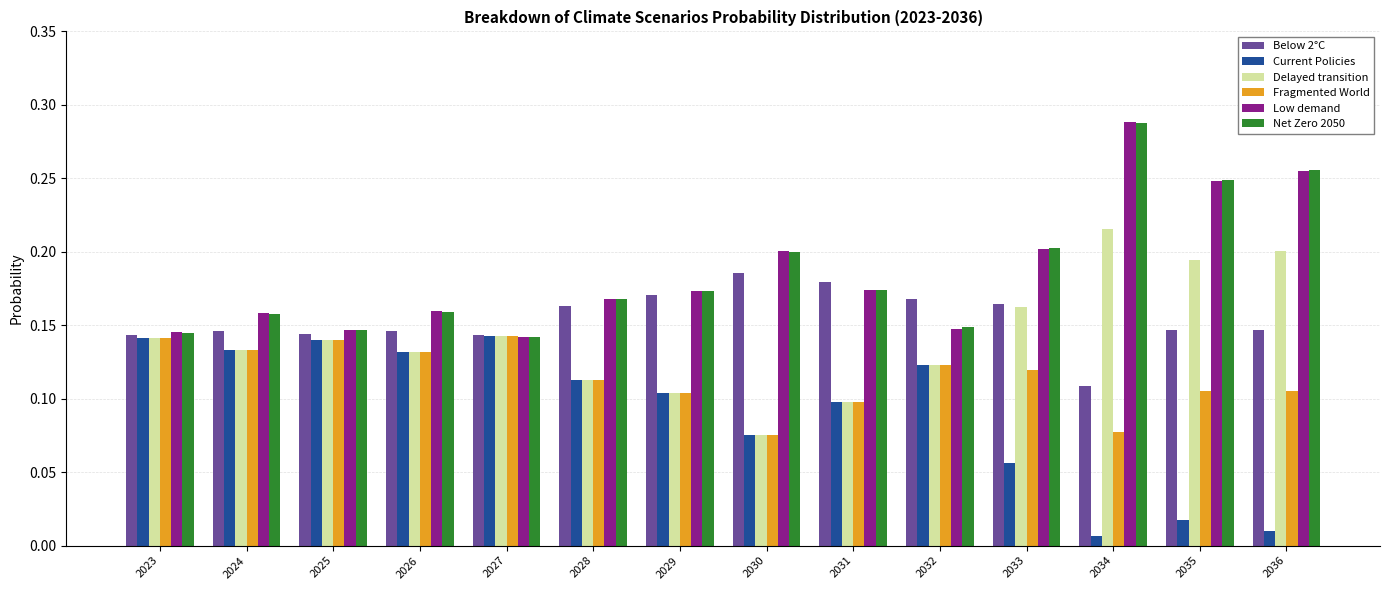

What is the sum of all Low demand values?

2.6